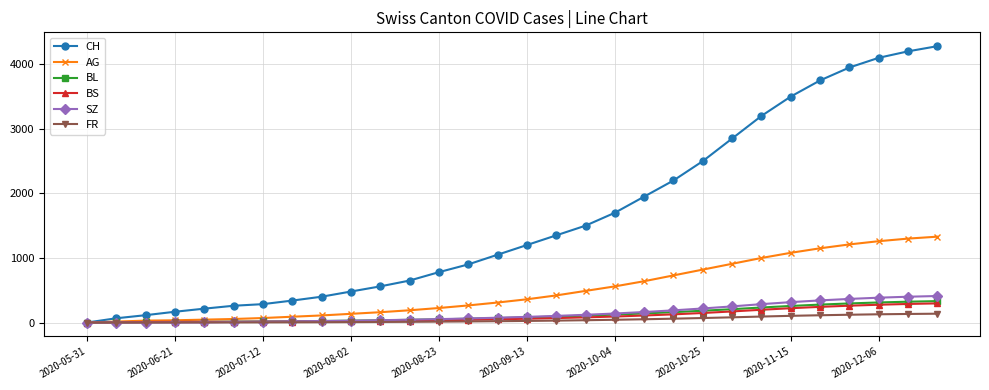

Which series has the widest spread of values?

CH